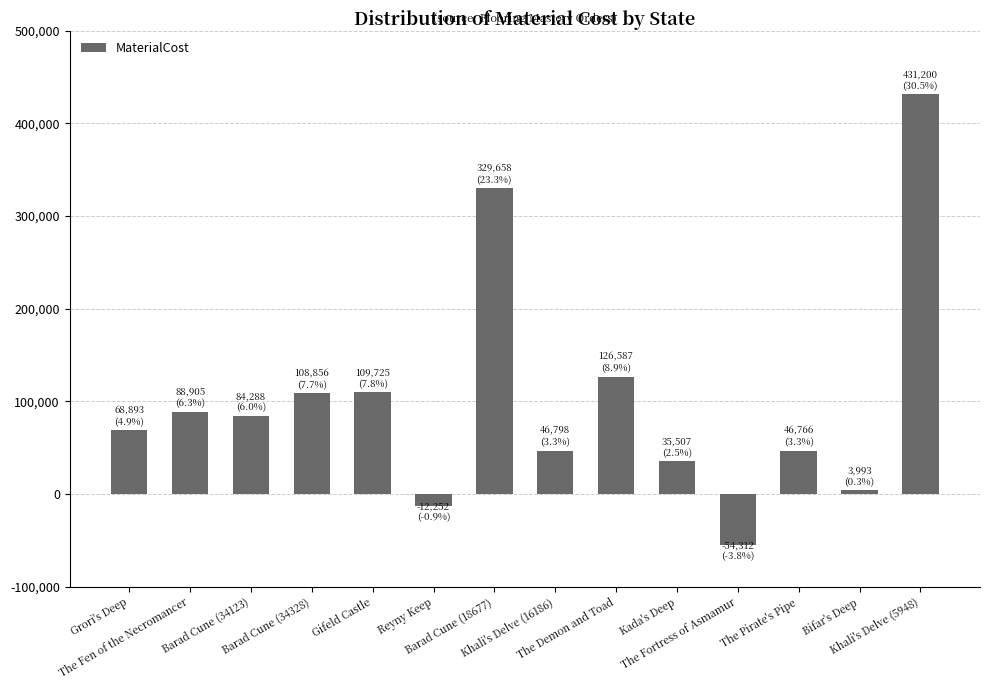

At which category does the chart reach its peak across all series?

Khali's Delve (5948)